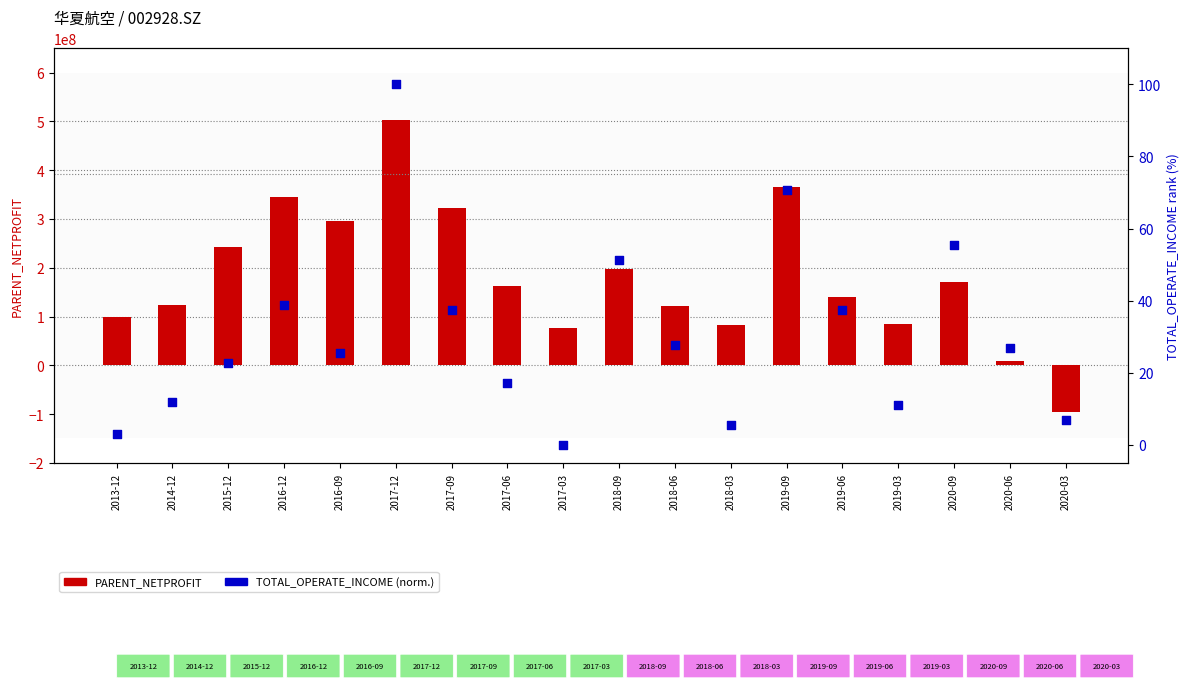

Which series contains the highest Y value?

PARENT_NETPROFIT